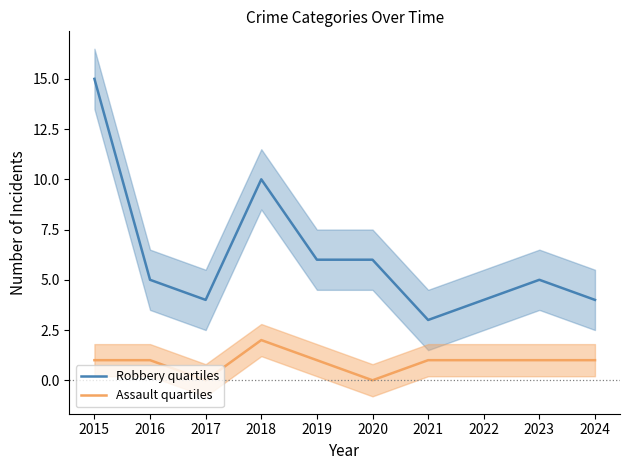

Which has a higher value, 2019 or 2022?

2019